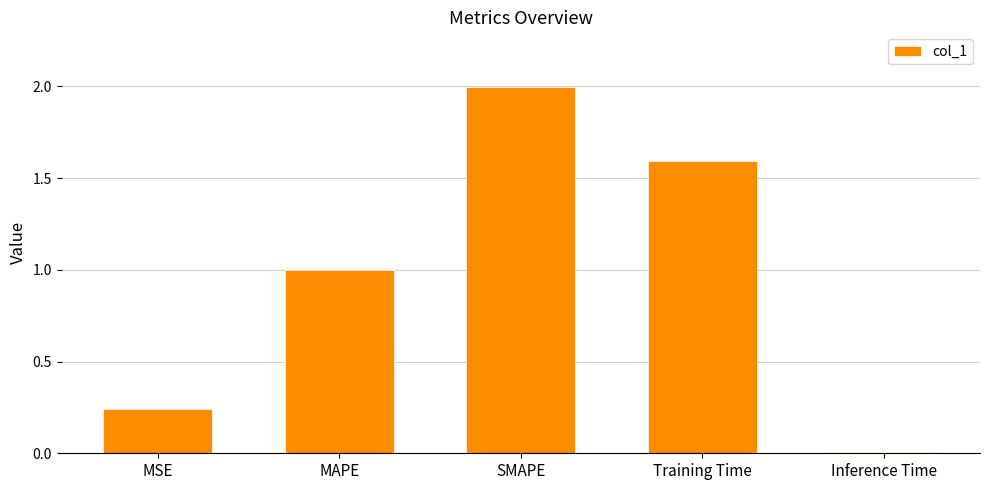

Rank the categories by value from lowest to highest.

Inference Time, MSE, MAPE, Training Time, SMAPE